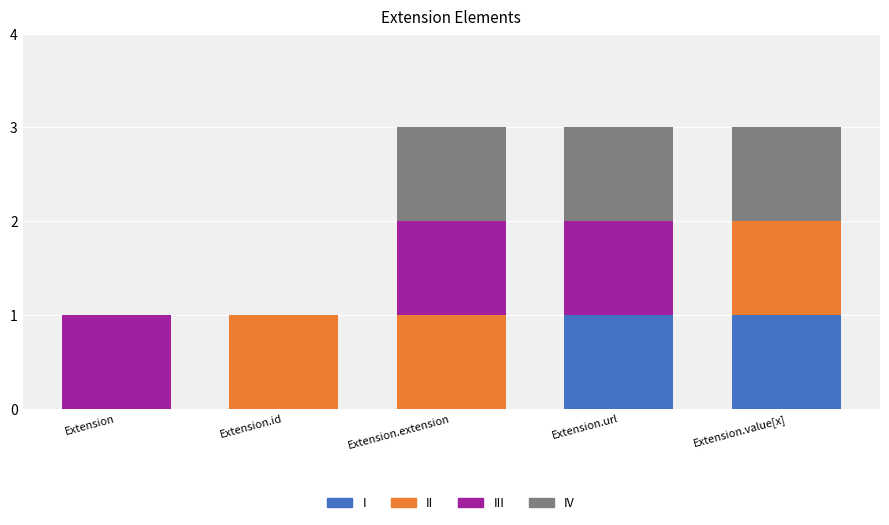

True or false: I has a value of -1 at Extension.extension.

False